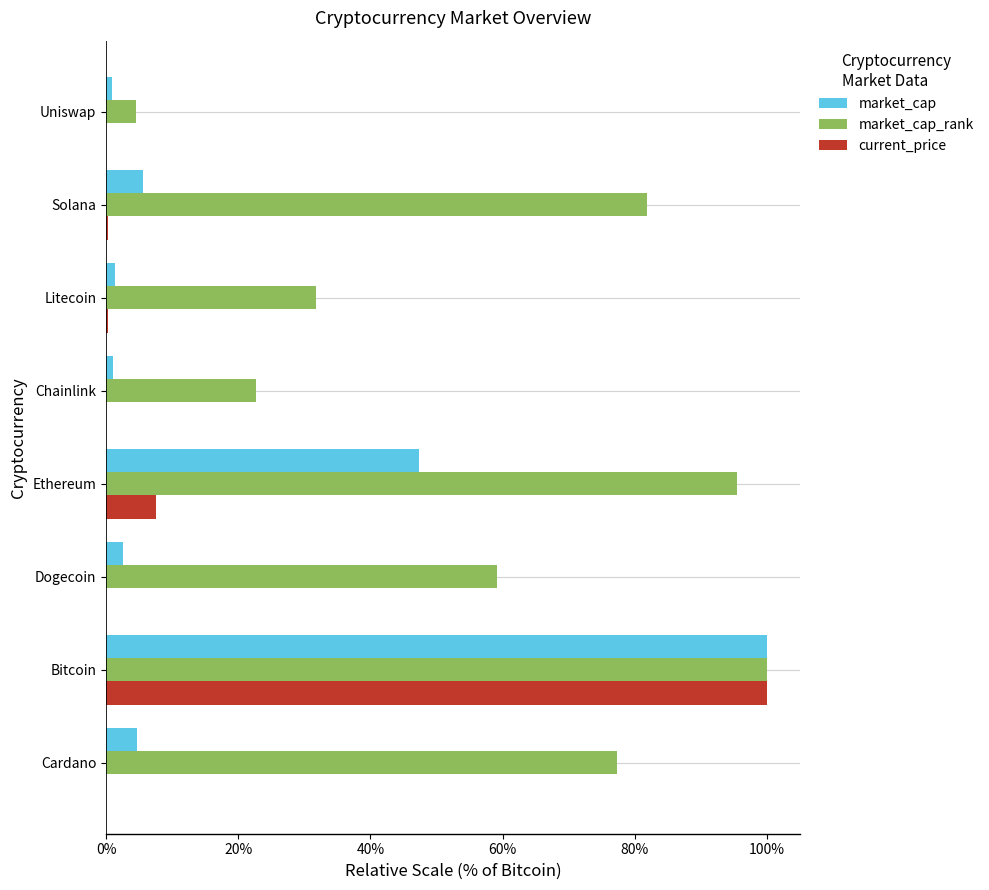

What is the highest value of the market_cap series?

100.0